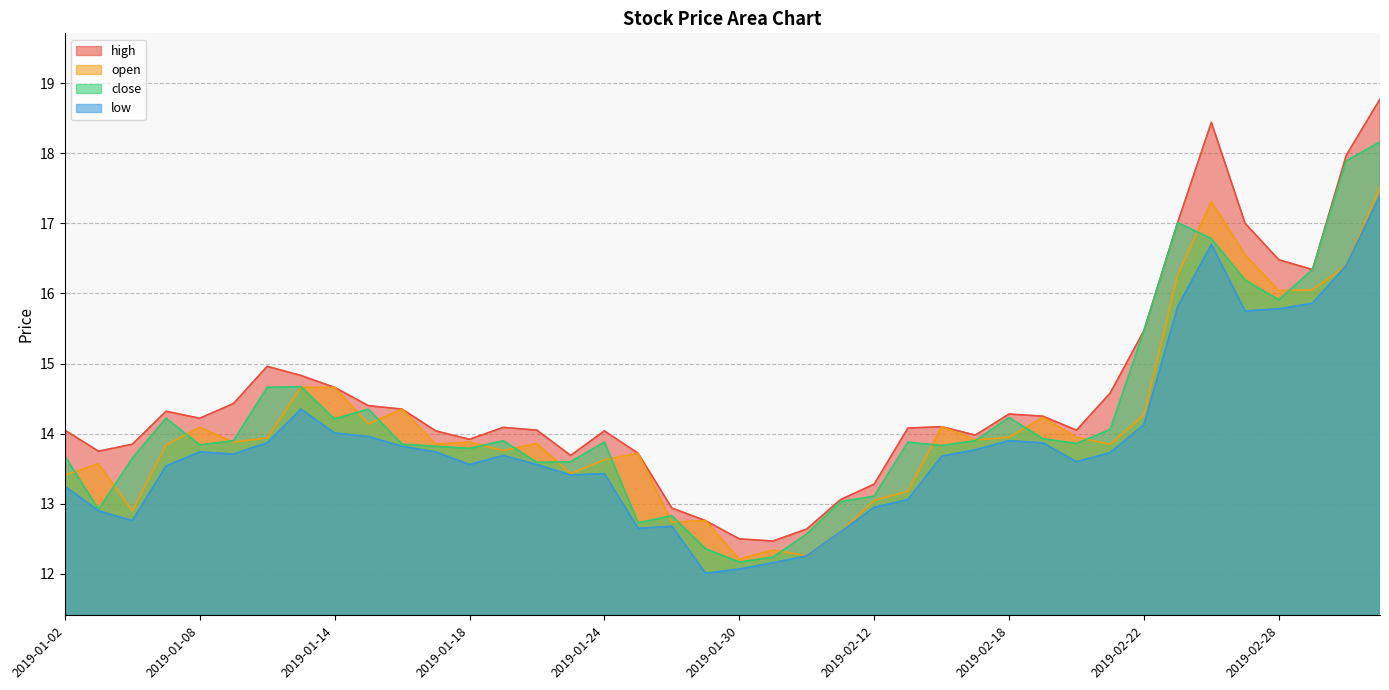

What is the approximate value of open at 2019-02-11?

12.6